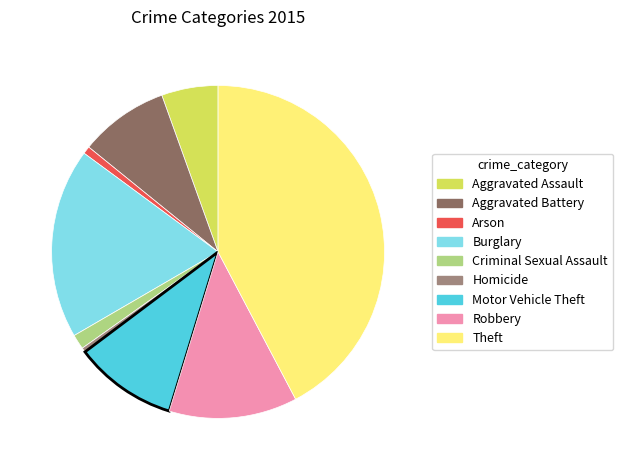

How many slices are in this pie chart?

9